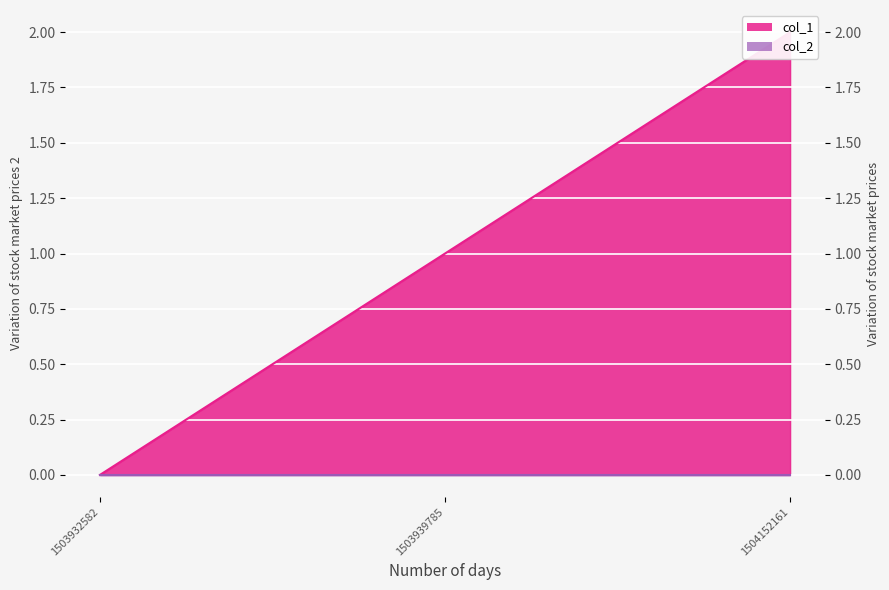

How many positive values are there?

2